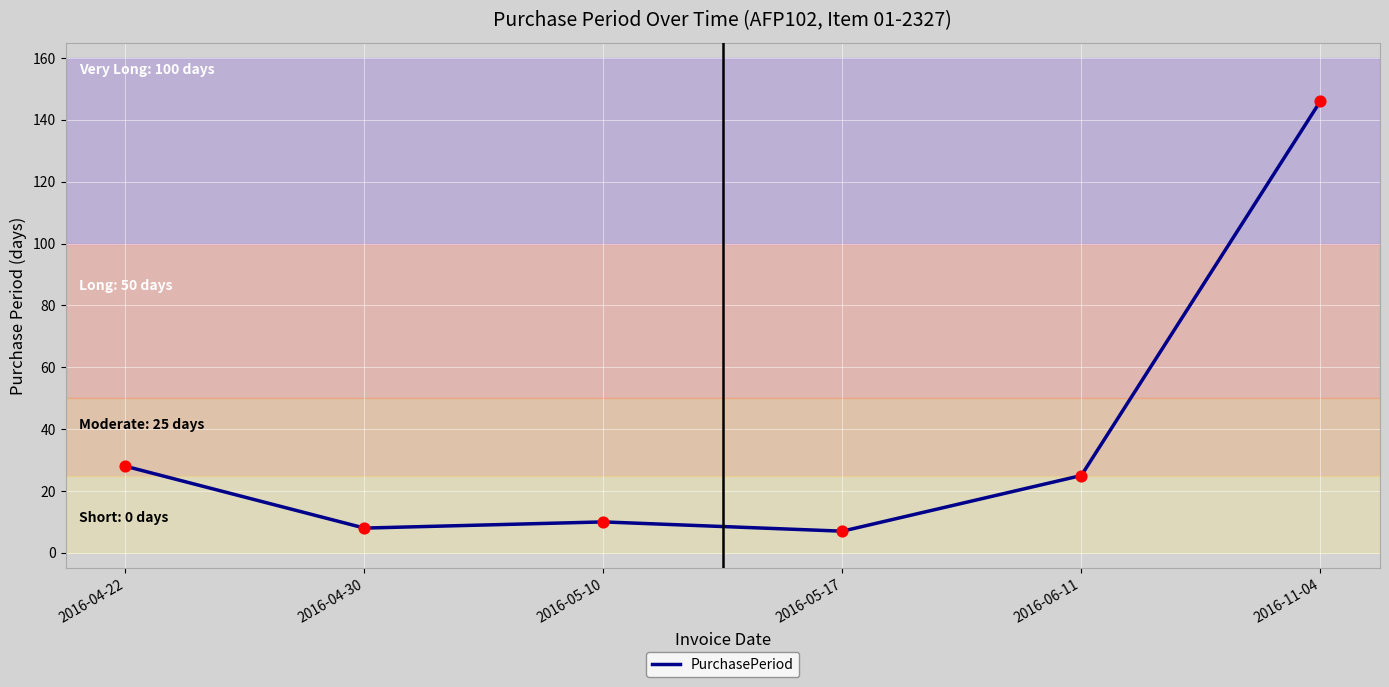

Between 2016-05-10 and 2016-06-11, which is larger?

2016-06-11